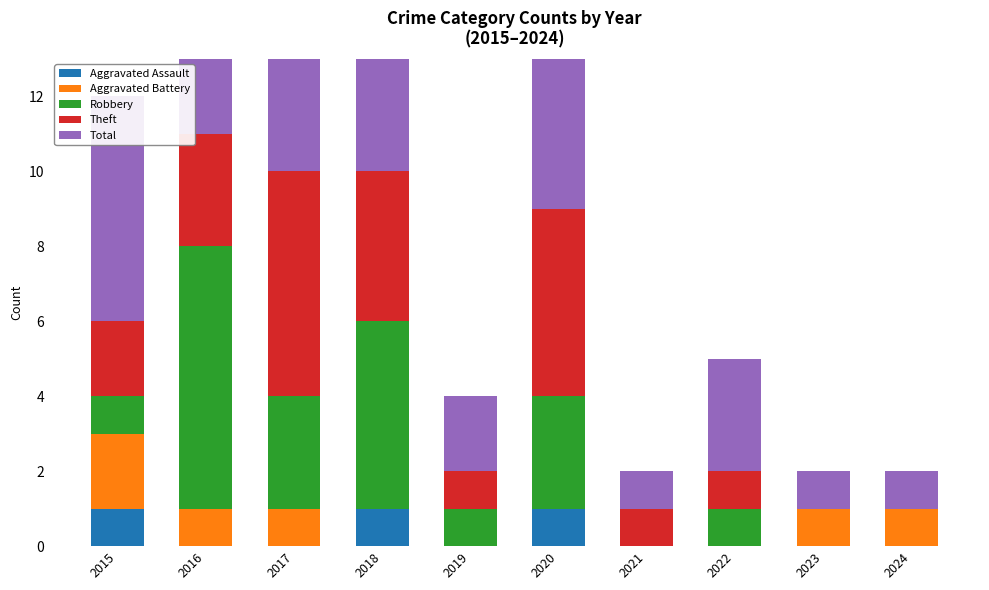

What is the difference between the highest and lowest values at 2018?

10